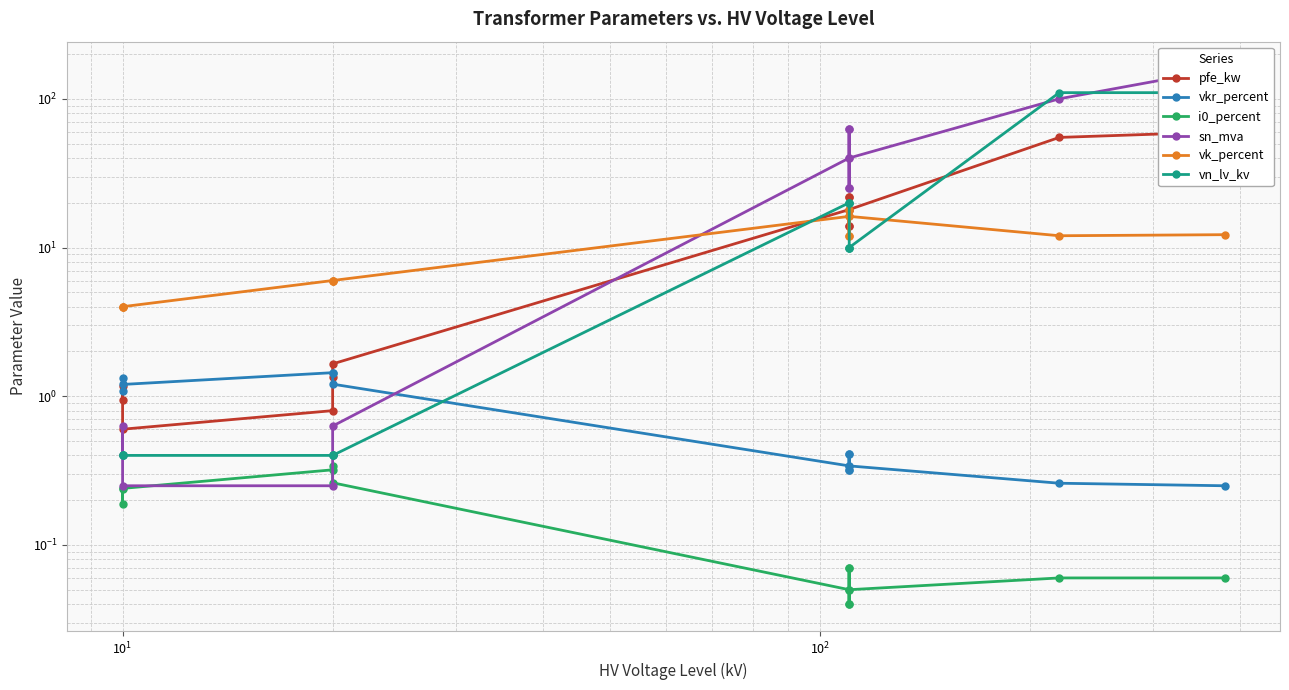

Reading left to right, what are all the values shown in this chart?

pfe_kw: 0.9	1.2	0.6	0.8	1.4	1.6	18.0	22.0	14.0	22.0	14.0	18.0	55.0	60.0
vkr_percent: 1.3	1.1	1.2	1.4	1.4	1.2	0.3	0.3	0.4	0.3	0.4	0.3	0.3	0.2
i0_percent: 0.2	0.2	0.2	0.3	0.3	0.3	0.1	0.0	0.1	0.0	0.1	0.1	0.1	0.1
sn_mva: 0.4	0.6	0.2	0.2	0.4	0.6	40.0	63.0	25.0	63.0	25.0	40.0	100.0	160.0
vk_percent: 4.0	4.0	4.0	6.0	6.0	6.0	16.2	18.0	12.0	18.0	12.0	16.2	12.0	12.2
vn_lv_kv: 0.4	0.4	0.4	0.4	0.4	0.4	20.0	20.0	20.0	10.0	10.0	10.0	110.0	110.0